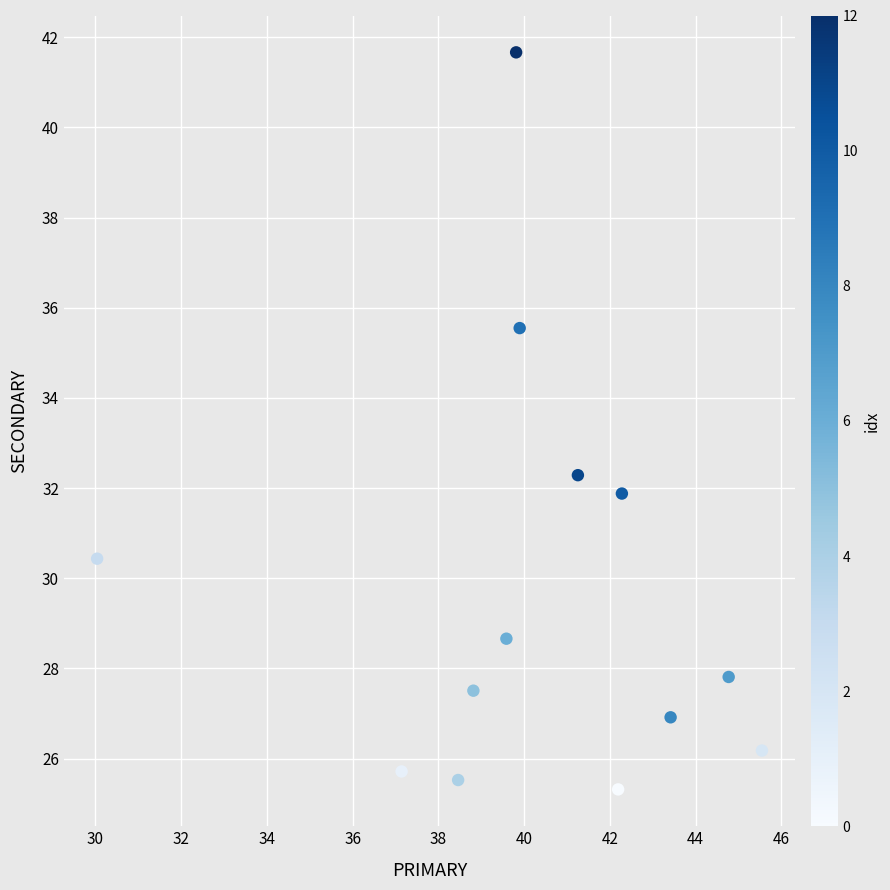

What Y value in the scatter plot is closest to 33?

32.3